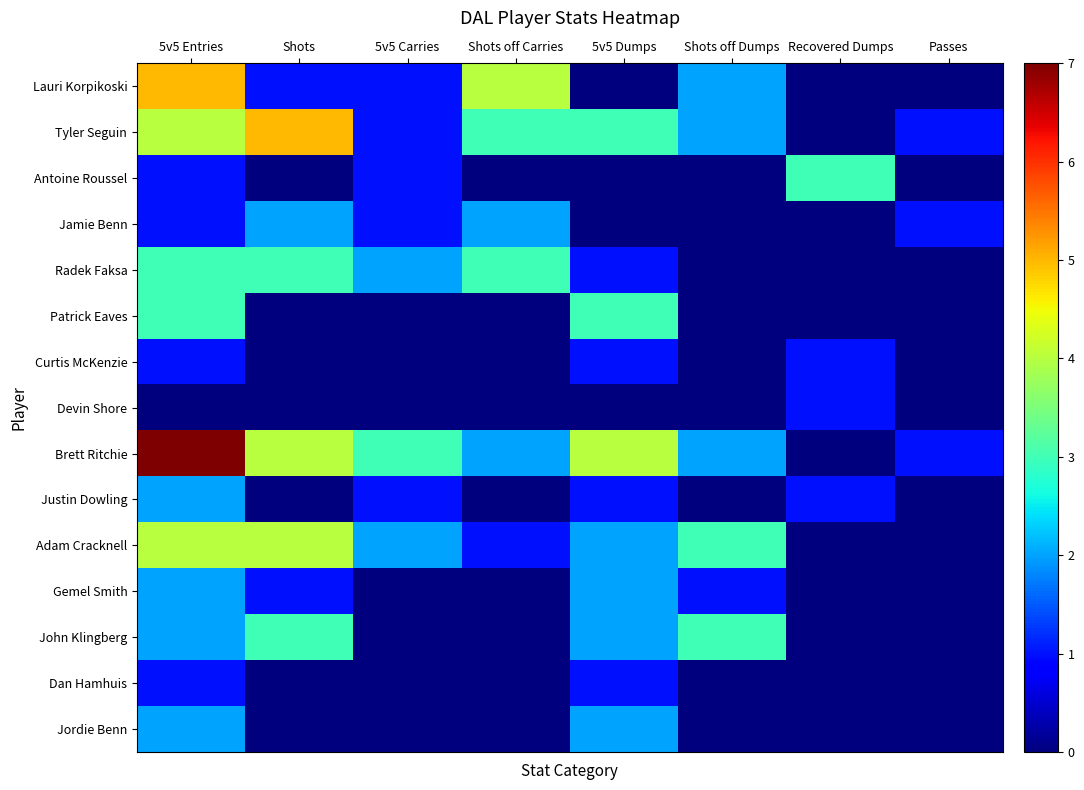

Which has a higher value, Recovered Dumps or 5v5 Entries?

5v5 Entries